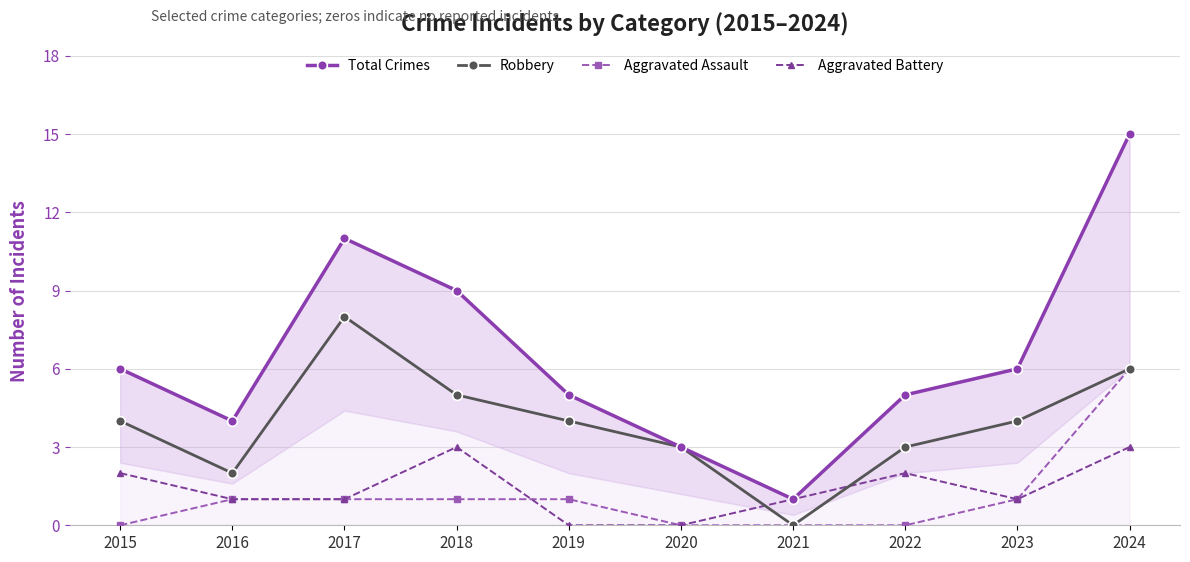

True or false: Total Crimes and Aggravated Assault intersect in this chart.

False